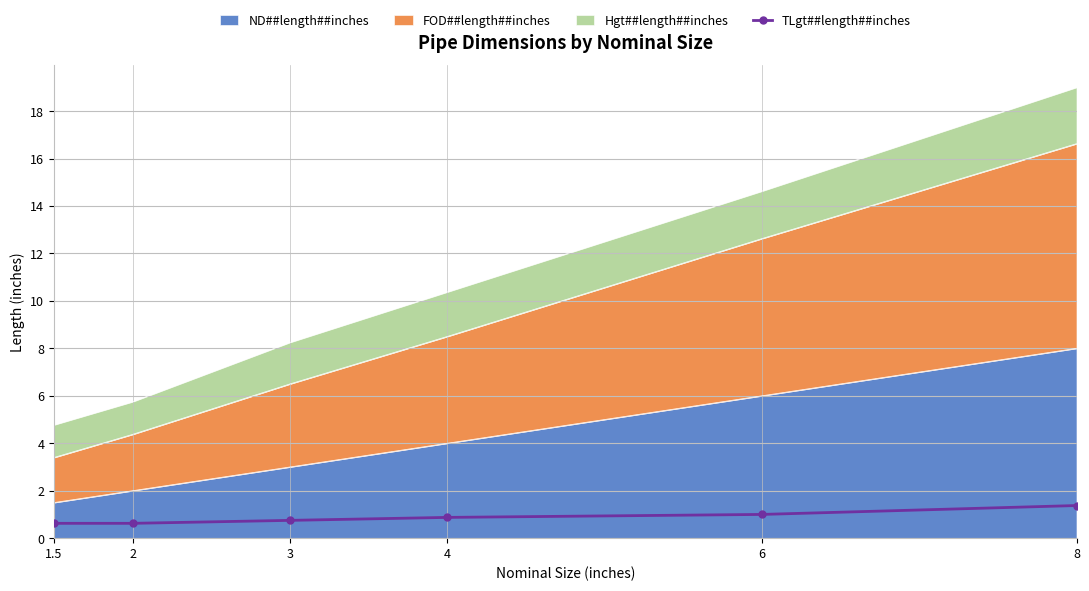

What is the average value?

0.9